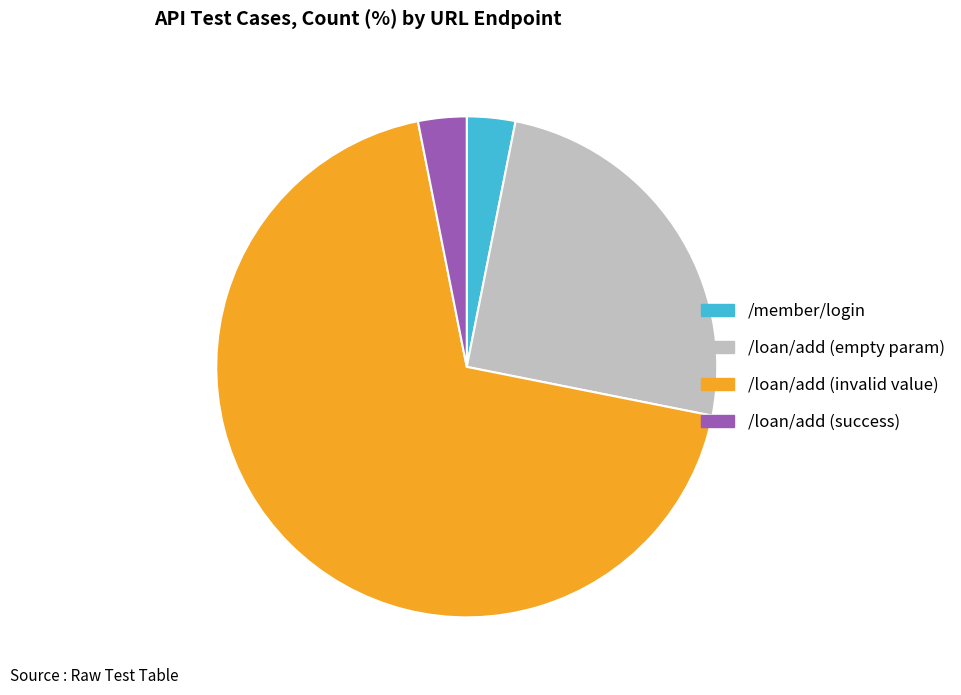

The /loan/add (success) slice represents 17% of the pie. True or false?

False